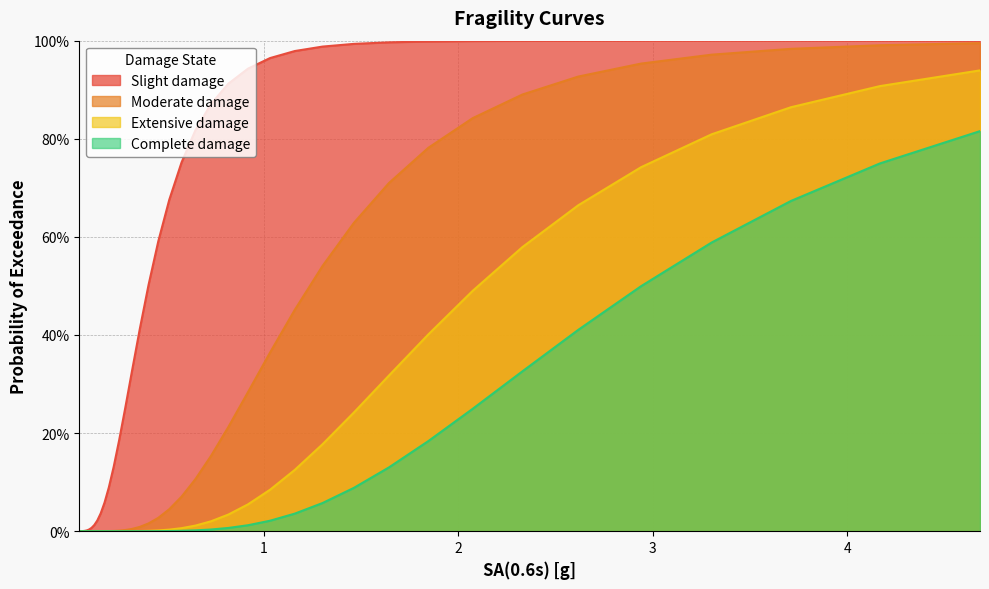

Does the chart display data point markers on the line(s)?

No